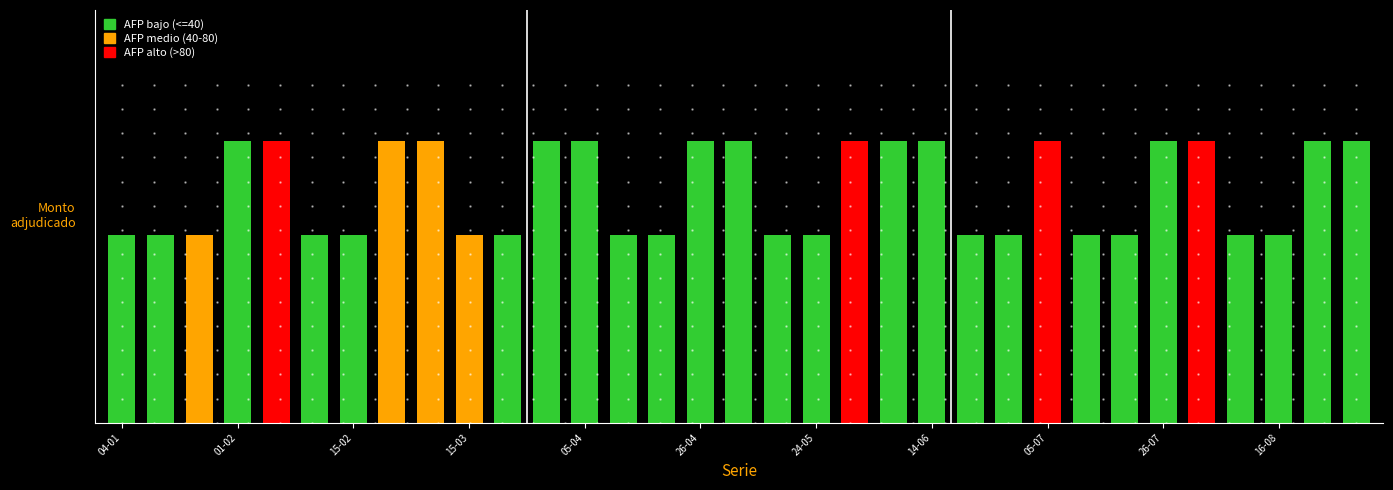

Where is the data nearest to the value 125?

04-01